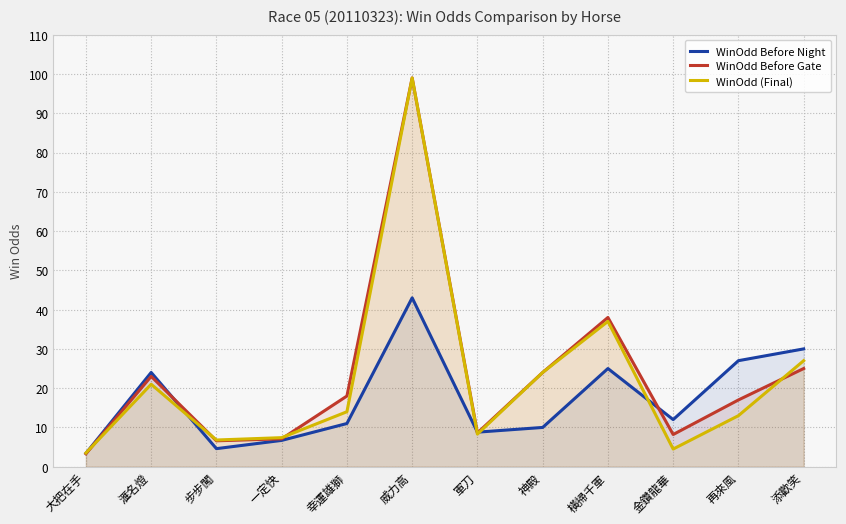

What is the maximum value shown in the chart?

99.0